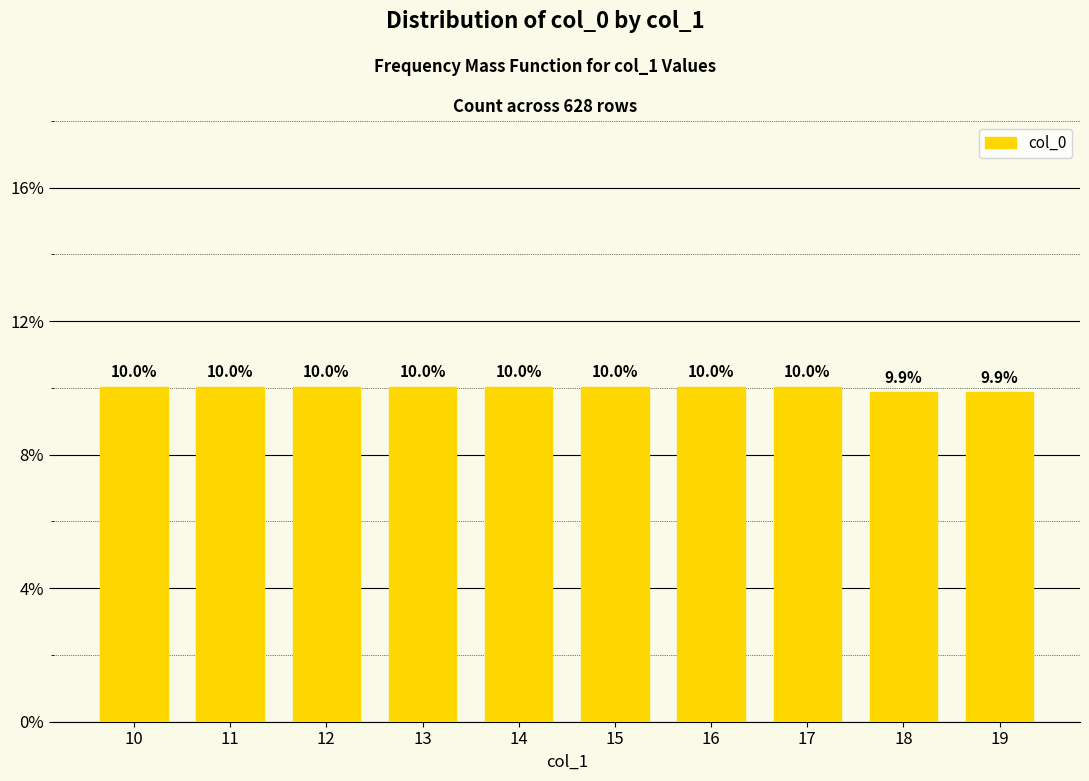

The value at 11 is 10.0. True or false?

True